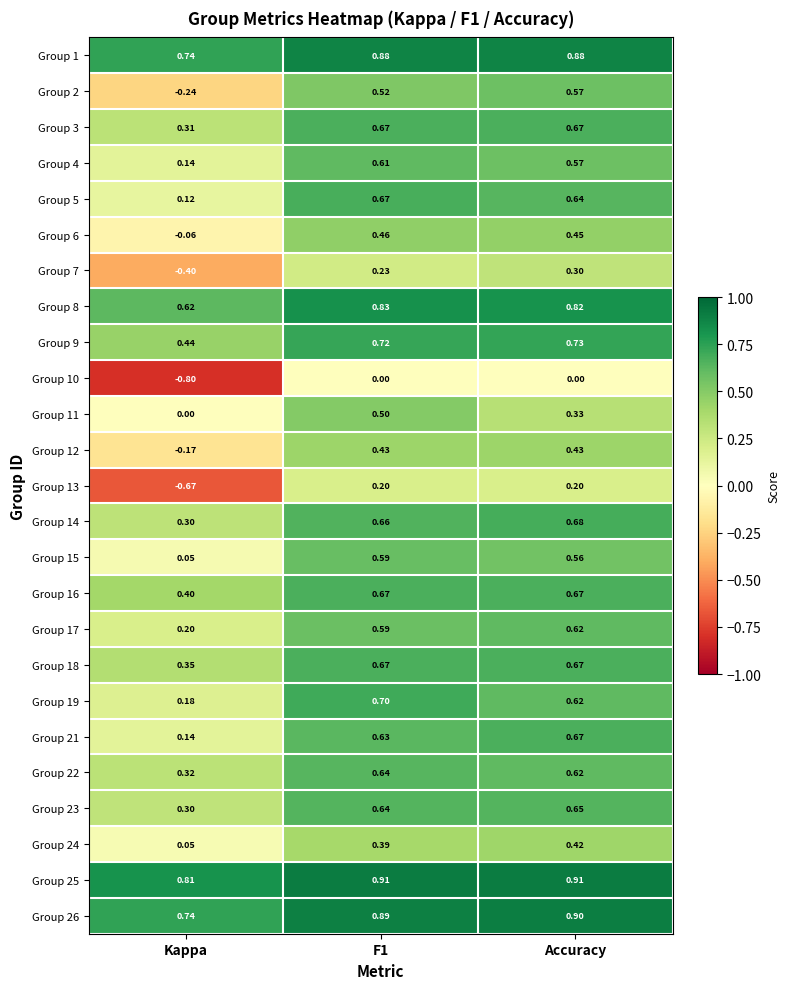

Between Kappa and Accuracy, which series saw the biggest shift?

Group 13